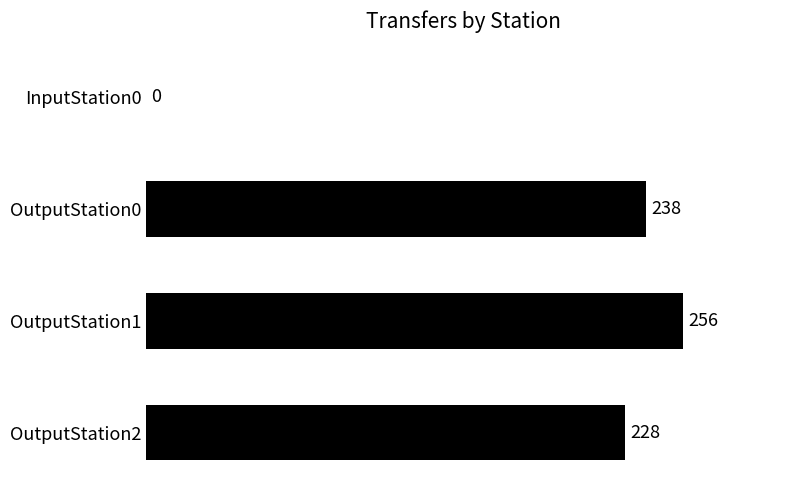

Read the value at OutputStation2.

228